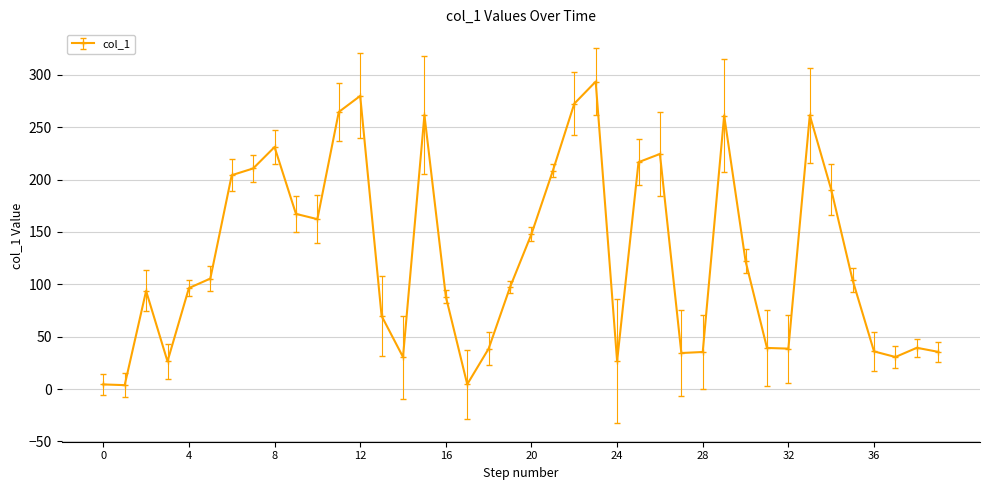

Is this an area chart (filled region under the line)?

No